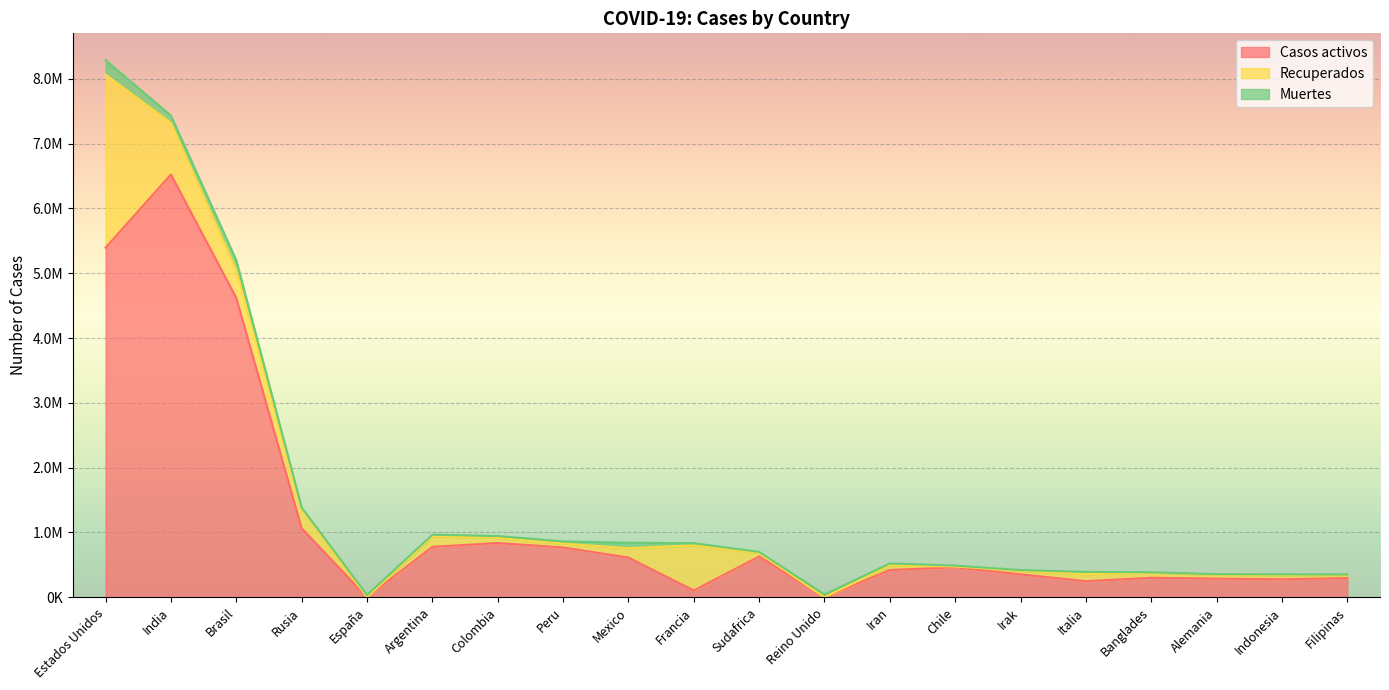

What is the average value of the Muertes series?

47039